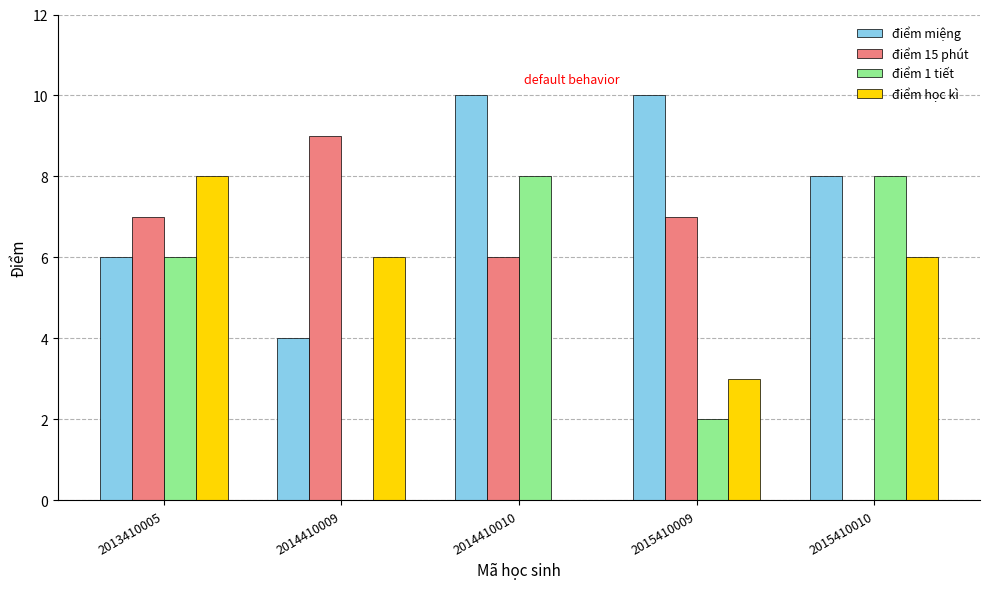

Reading left to right, what are all the values shown in this chart?

điểm miệng: 6	4	10	10	8
điểm 15 phút: 7	9	6	7	0
điểm 1 tiết: 6	0	8	2	8
điểm học kì: 8	6	0	3	6